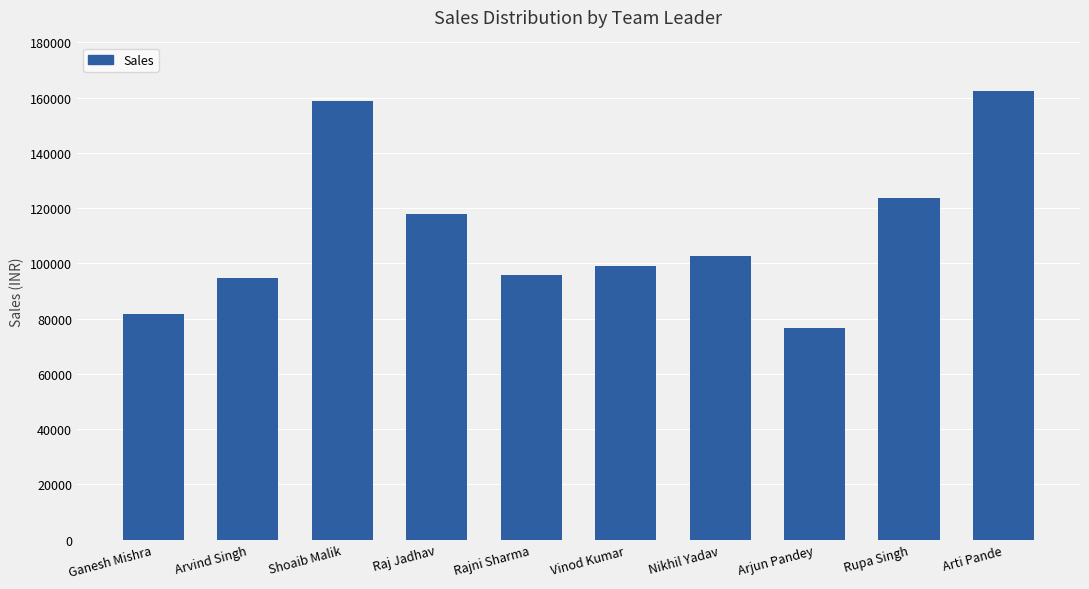

Are the bars grouped side by side (vs. stacked)?

No